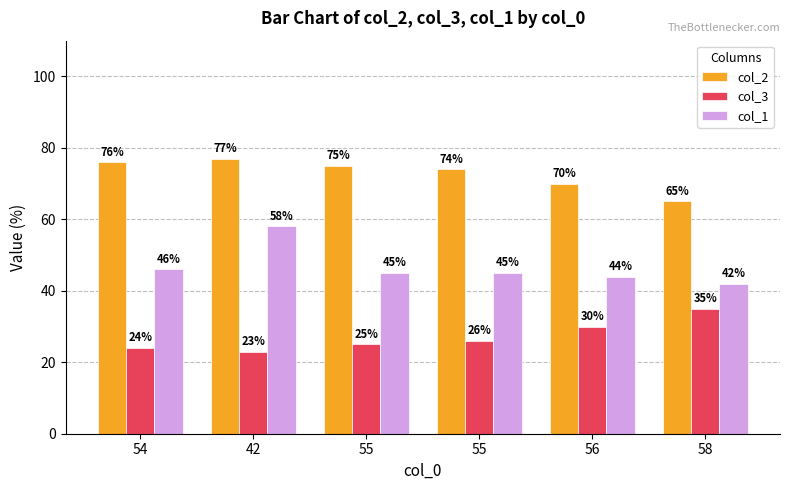

What are all the series names shown in the legend?

col_2, col_3, col_1